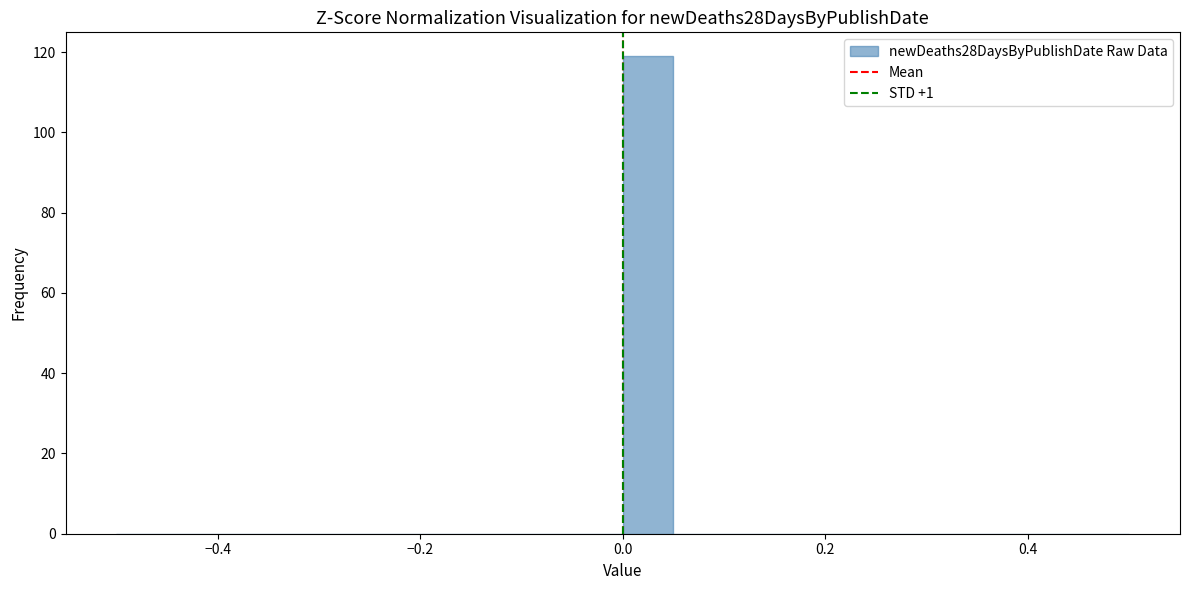

Around what value on the x-axis is the tallest bar? Give the approximate position of its centre, as read against the axis.

0.02